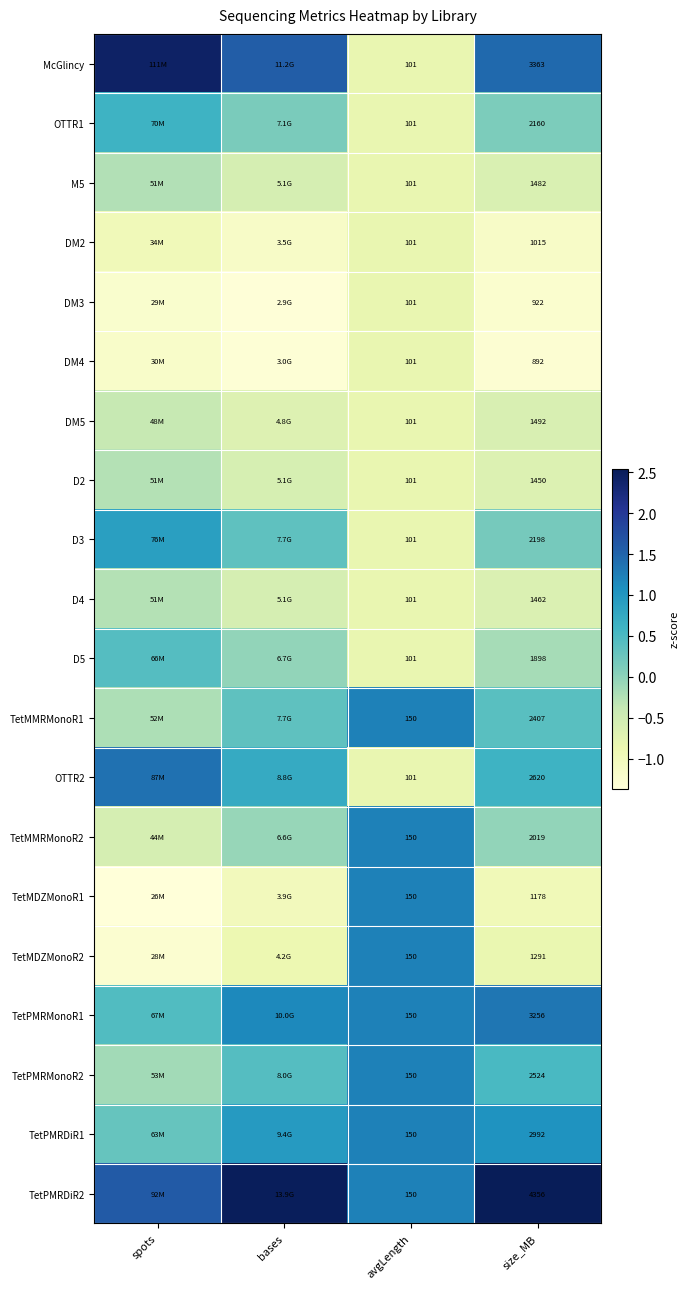

Is the value of TetPMRDiR2 at avgLength greater than the value of McGlincy at avgLength?

Yes